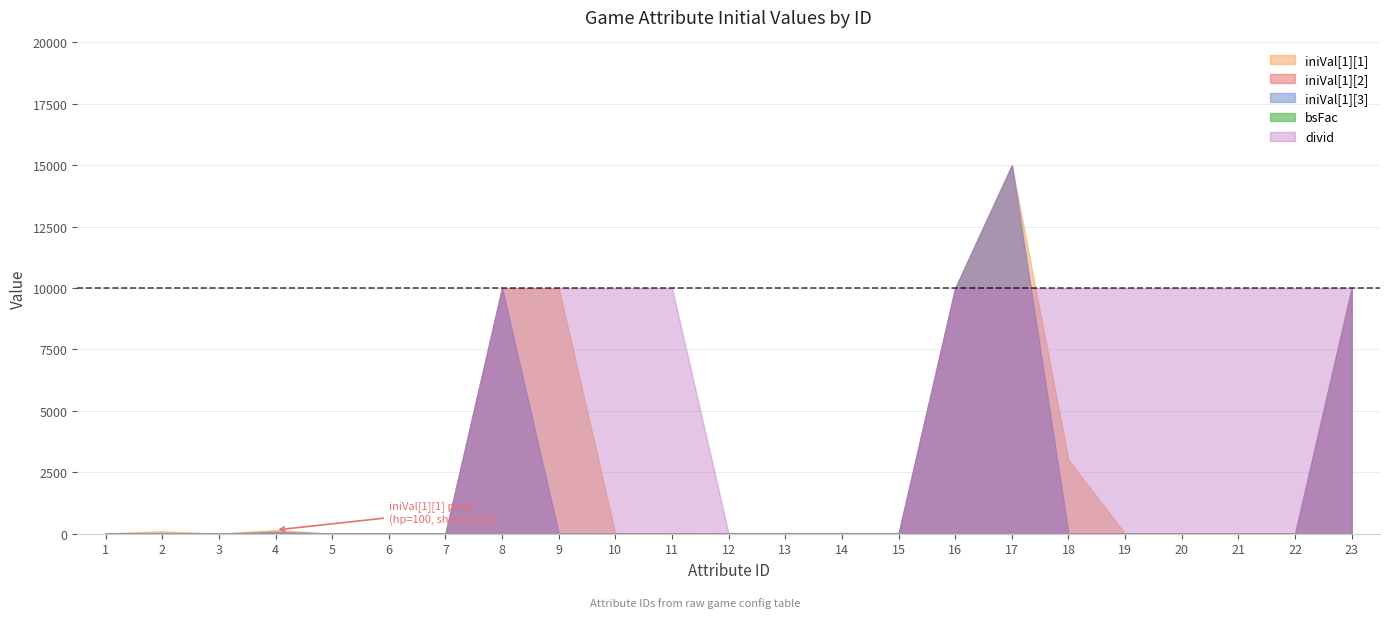

How many positive values does the iniVal[1][3] series have?

8